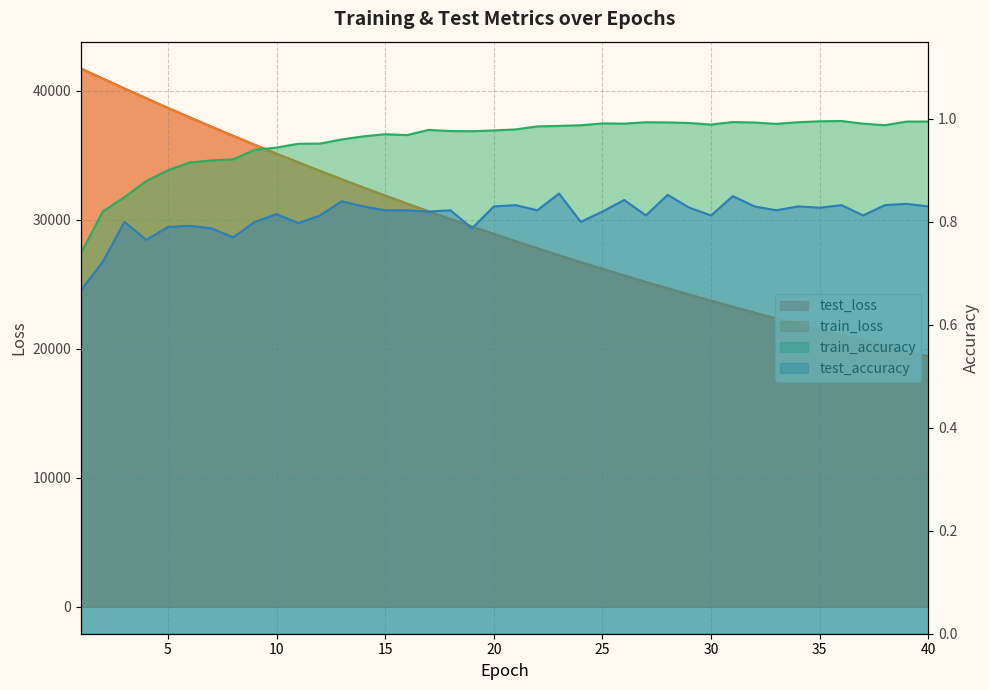

Which series has the largest range (max minus min)?

test_loss